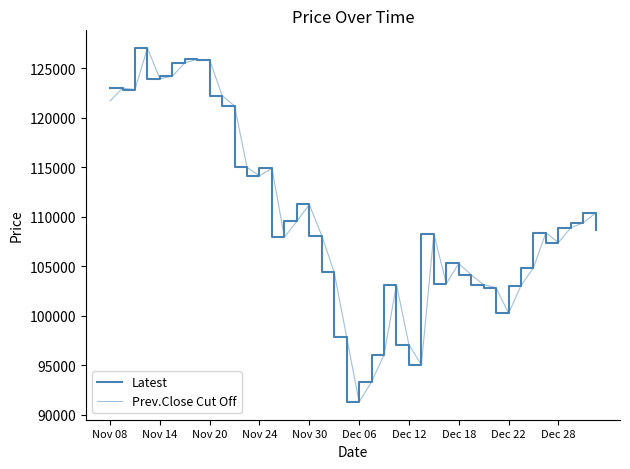

What is the average value of the Prev.Close Cut Off series?

110058